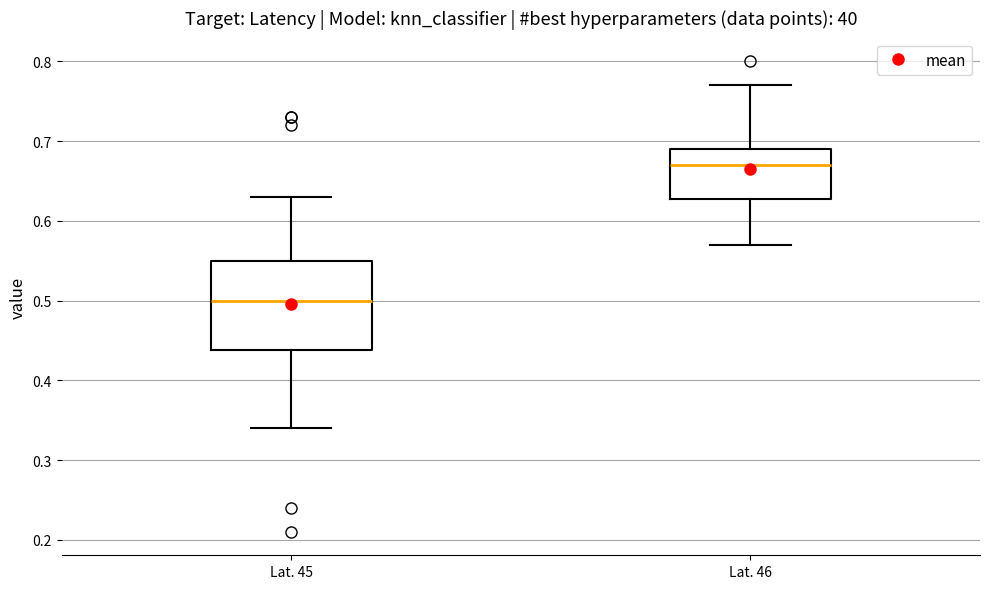

Reading left to right, read every box against the y-axis: the position of its median line, the range the box covers, and the ends of its whiskers. The values are not printed on the chart, so give them approximately, as read against the axis.

Lat. 45: median 0.50, box 0.44 to 0.55, whiskers 0.34 to 0.63
Lat. 46: median 0.67, box 0.63 to 0.69, whiskers 0.57 to 0.77